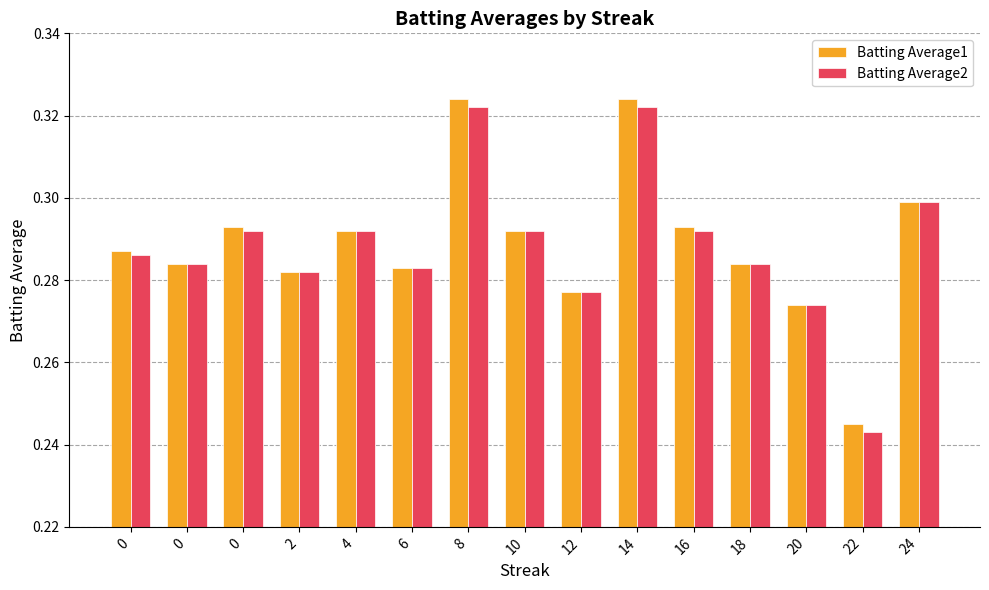

How many series are shown in this chart?

2